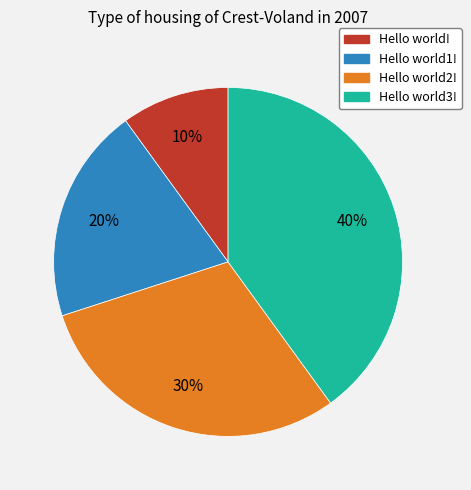

Is the sum of Hello world1! and Hello world3! greater than half?

Yes